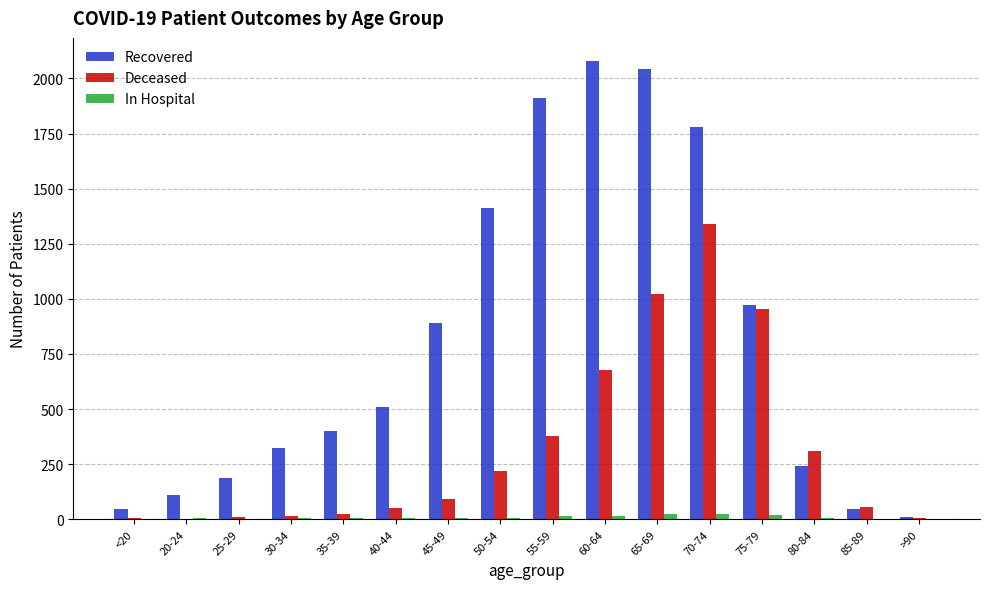

Is the value of Recovered at 35-39 greater than the value of Deceased at 30-34?

Yes